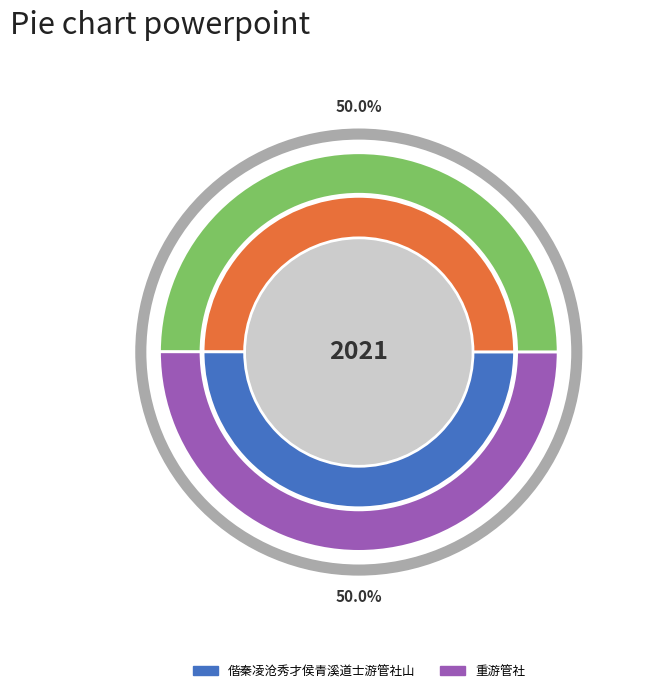

What is the smallest slice in the pie chart?

偕秦凌沧秀才侯青溪道士游管社山